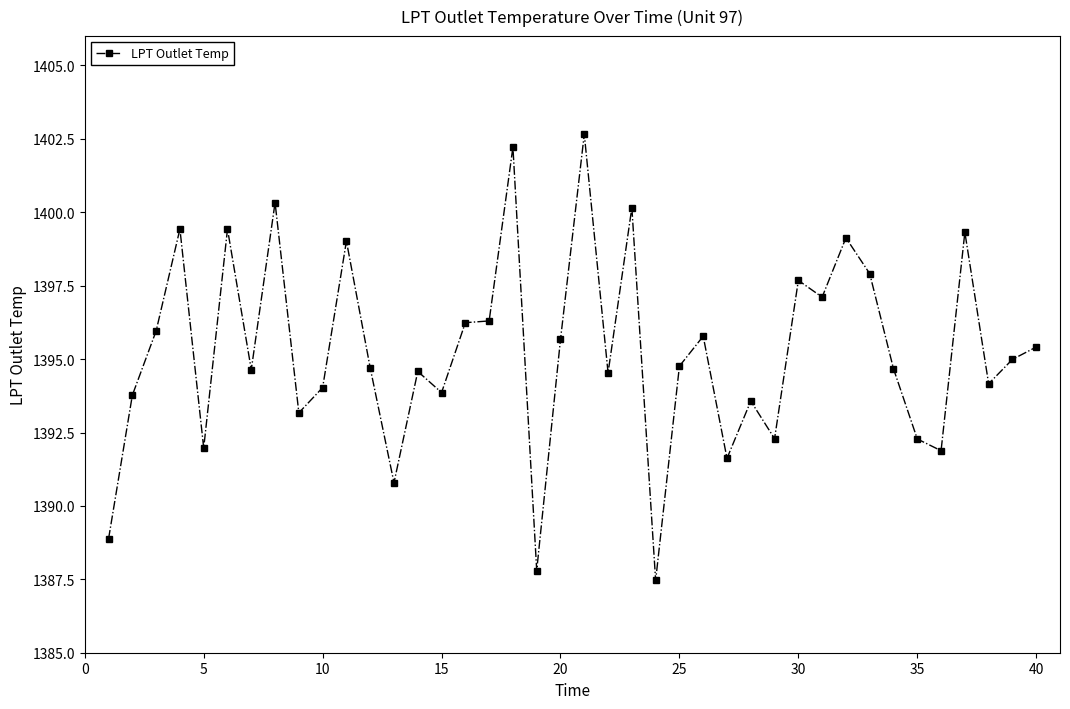

True or false: the data has more than 1 interior local peaks.

True